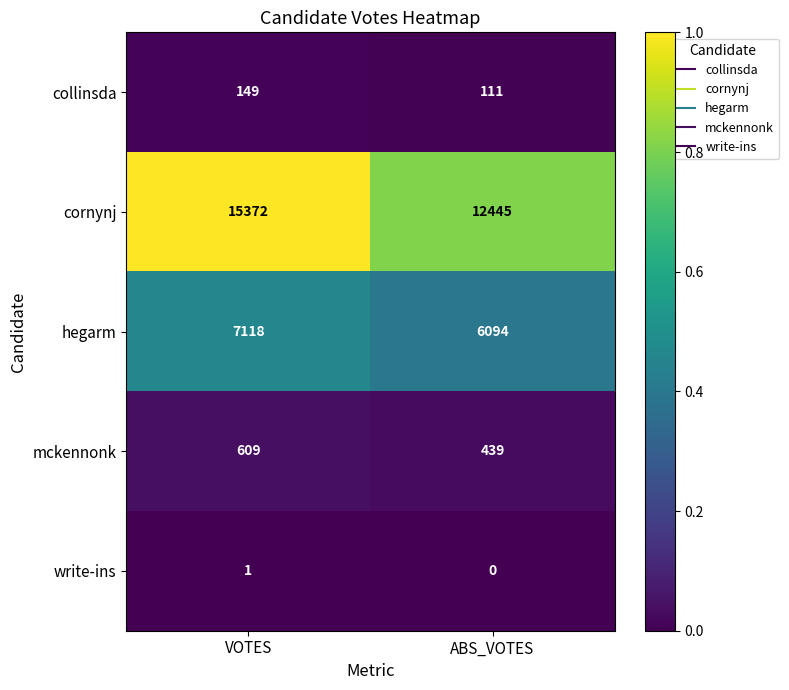

At which category is the sum across all series the highest?

VOTES